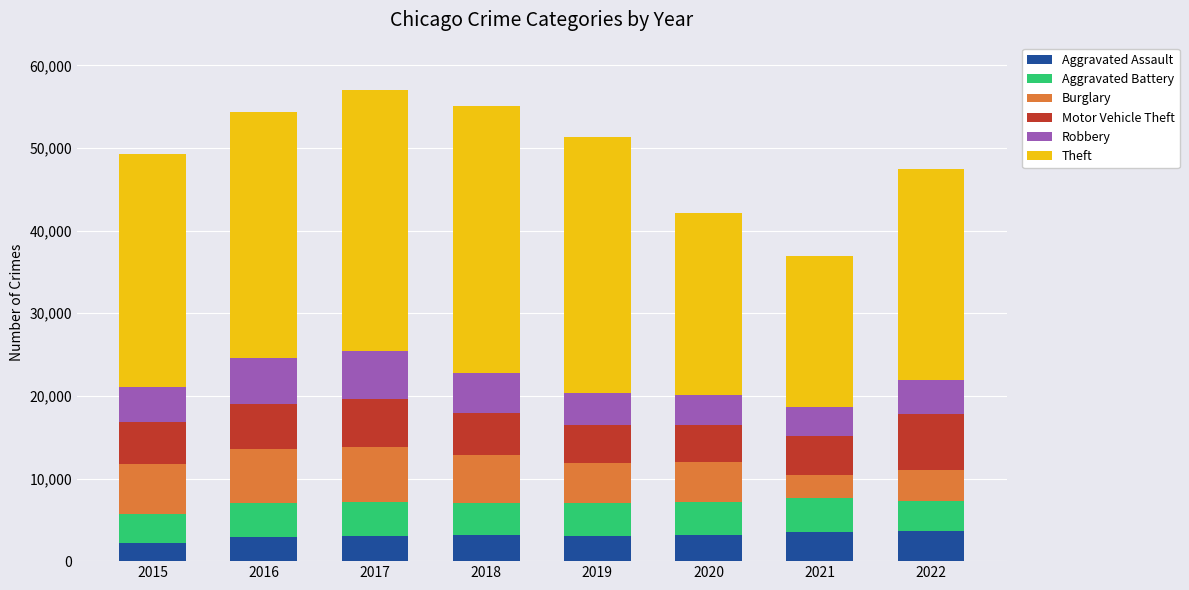

True or false: Aggravated Assault has a value of 2895 at 2016.

True